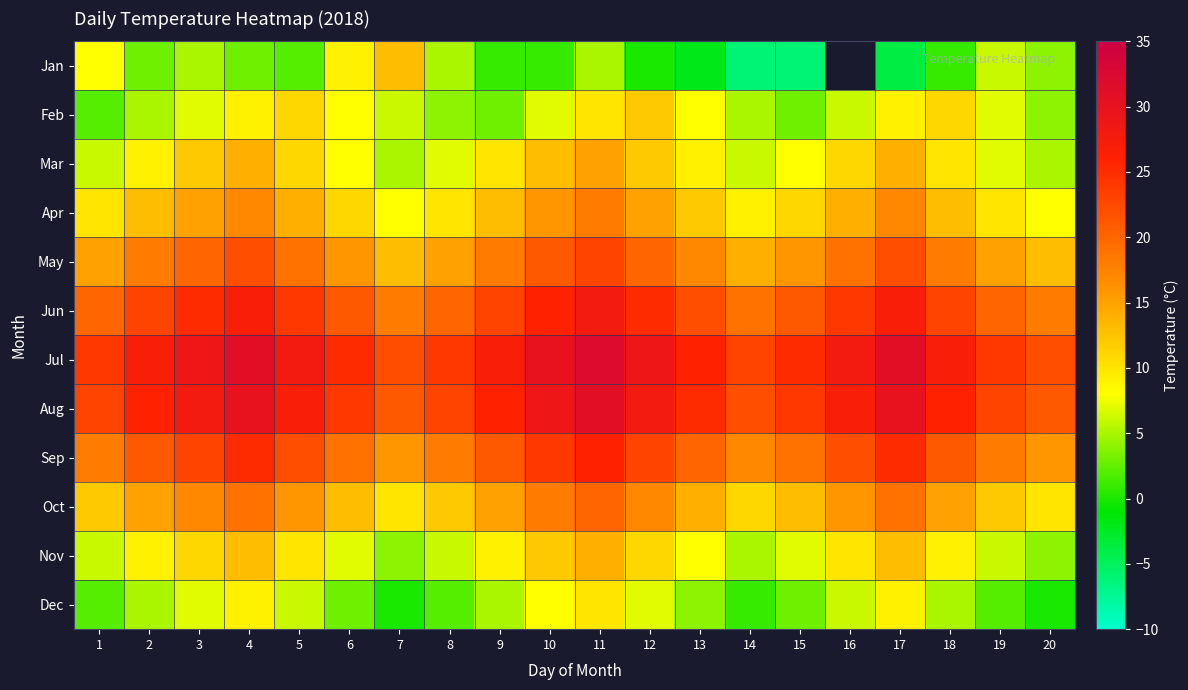

Rank the categories by Mar value from lowest to highest.

7, 20, 1, 14, 8, 19, 6, 15, 2, 13, 9, 18, 5, 16, 3, 12, 10, 4, 17, 11